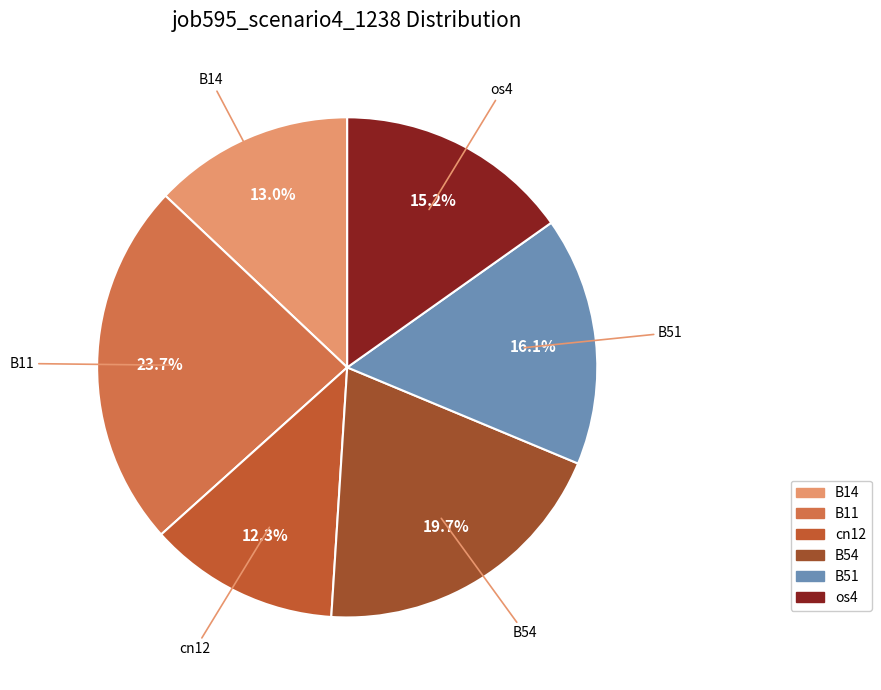

Which slice is the largest?

B11